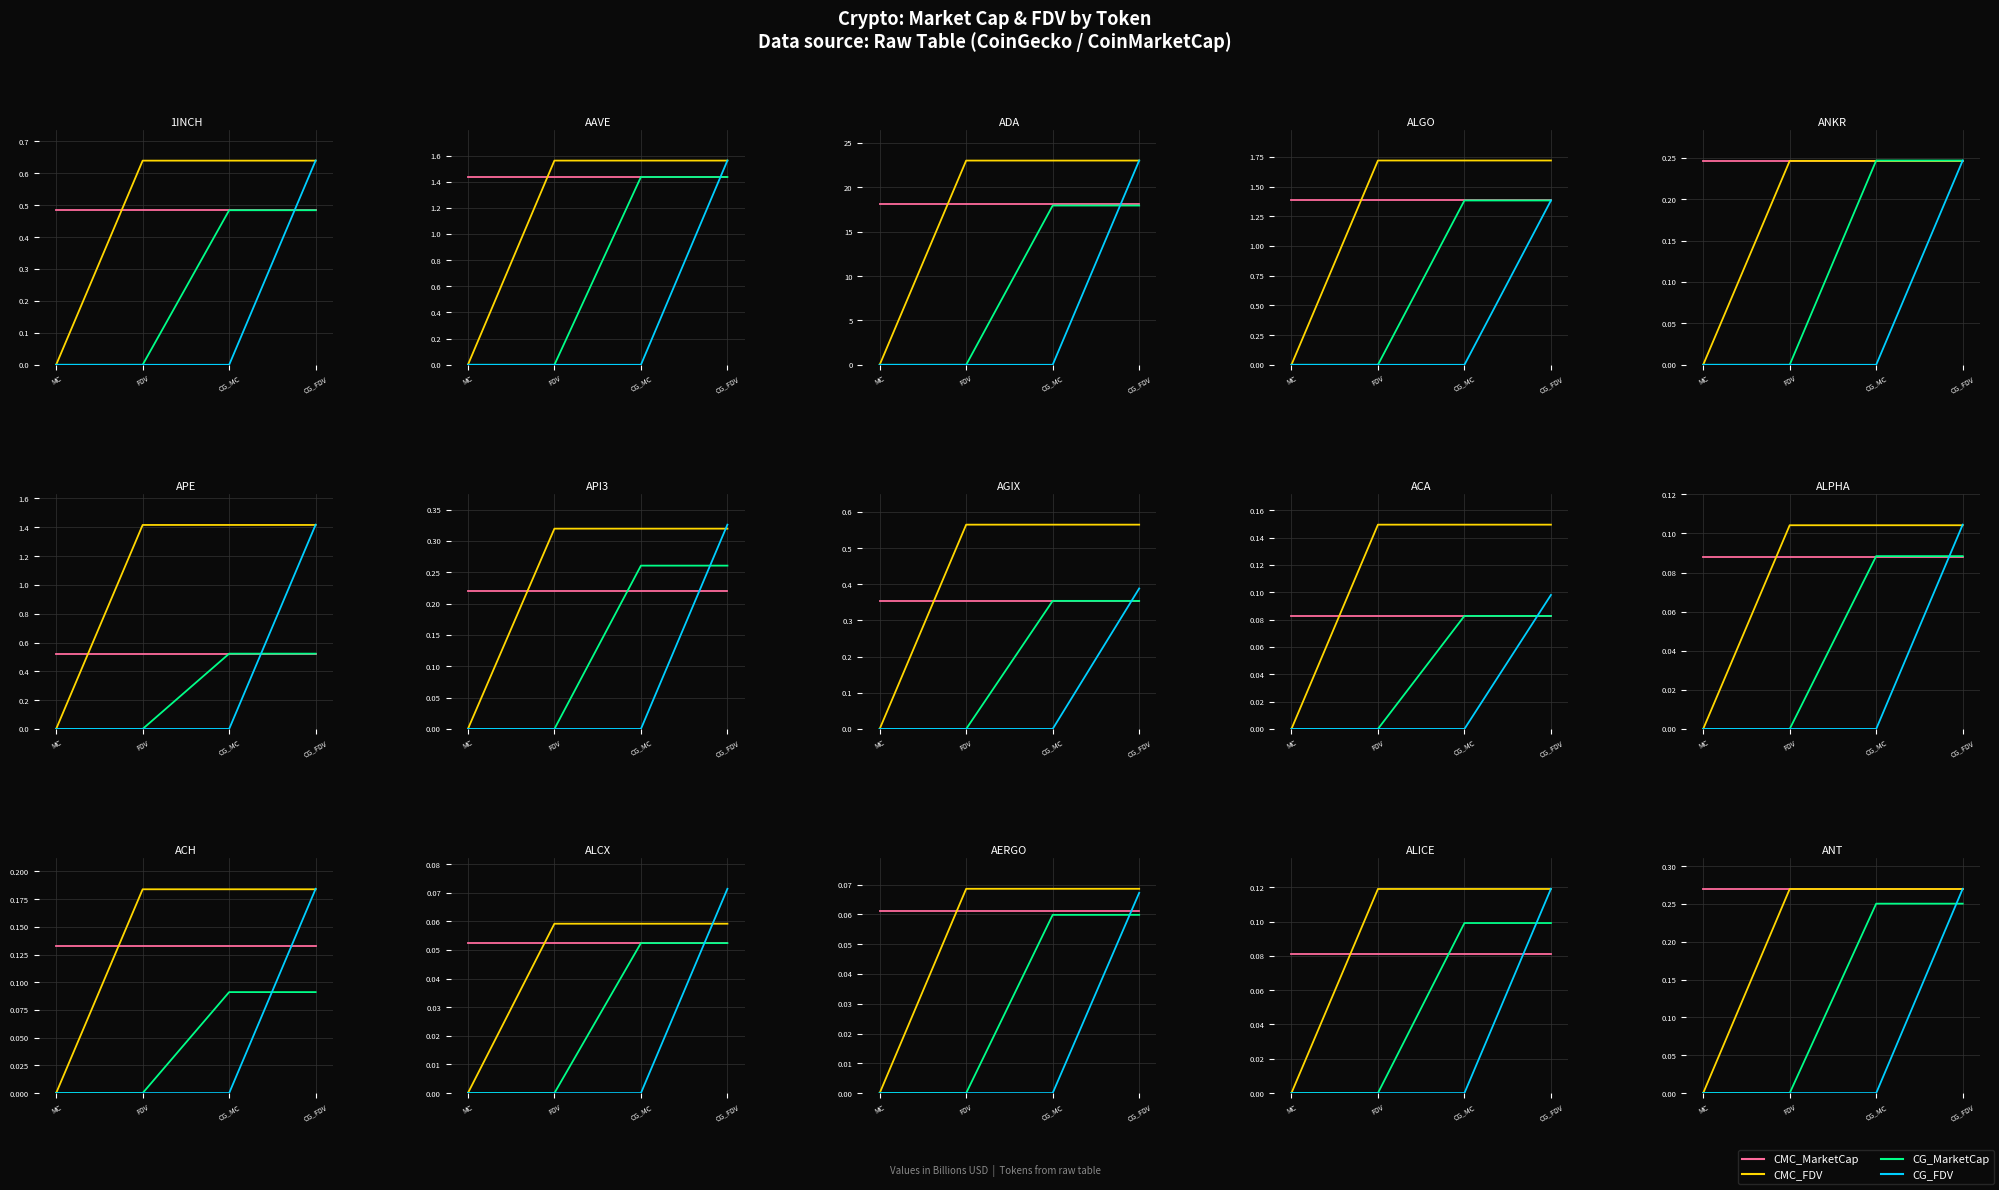

What is the difference between the CG_MarketCap values at CG_MC and FDV?

0.3